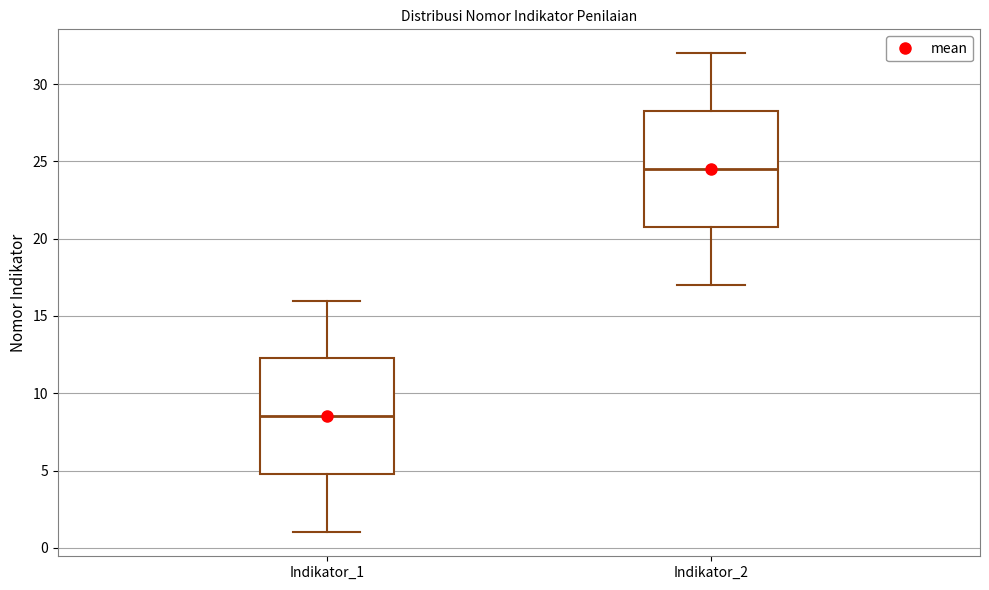

Which box has the lowest median line?

Indikator_1